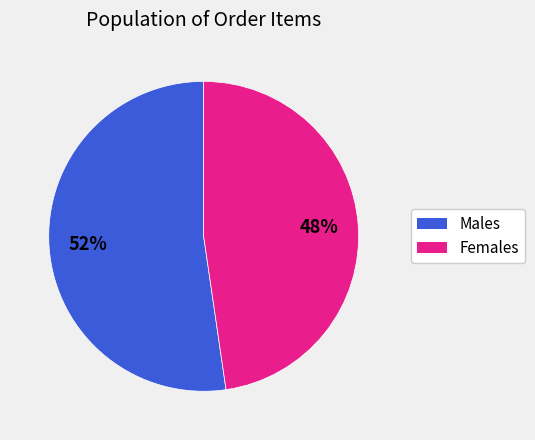

To the nearest percent, what is the average slice percentage?

50%